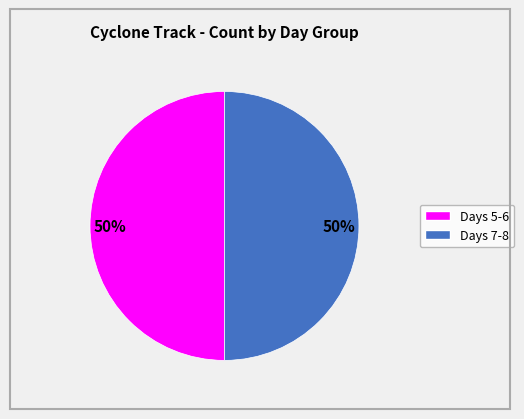

To the nearest percent, what is the average slice percentage?

50%